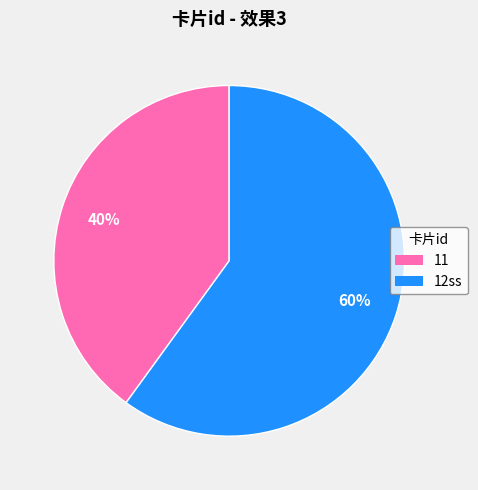

How many slices are in this pie chart?

2